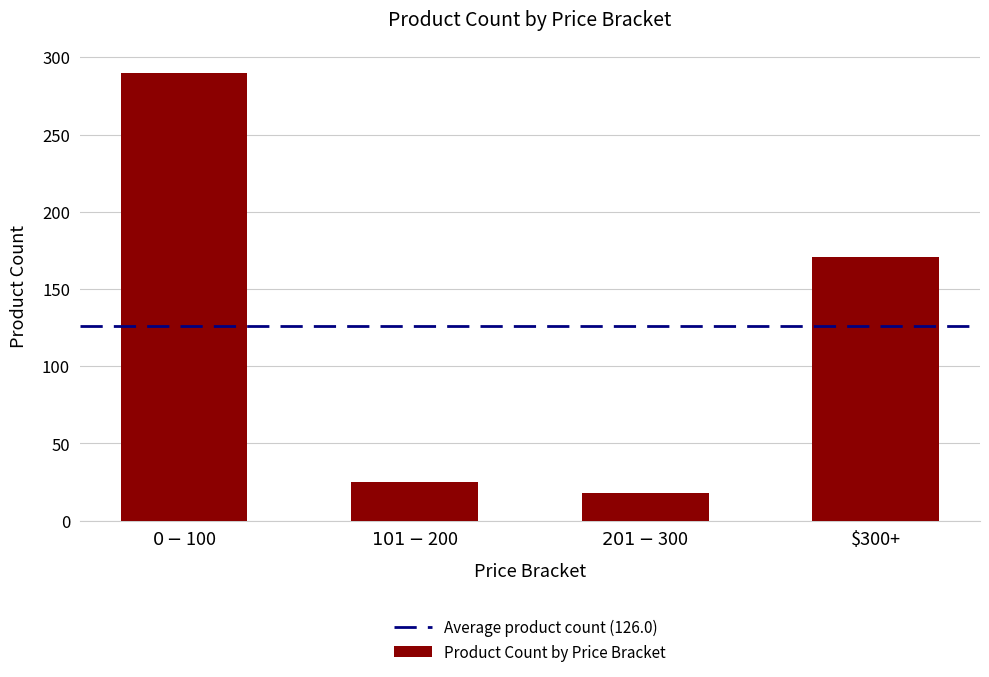

True or false: the data shows 171 at $300+.

True